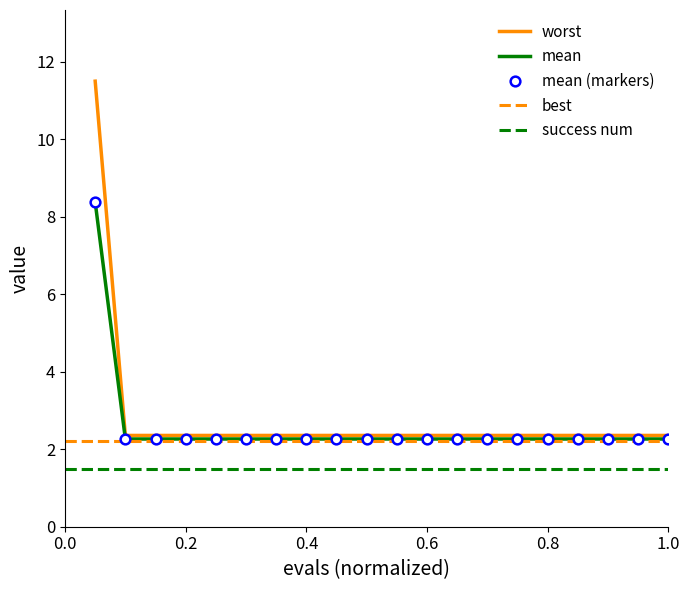

True or false: best has a value of 2.3 at 18.

True